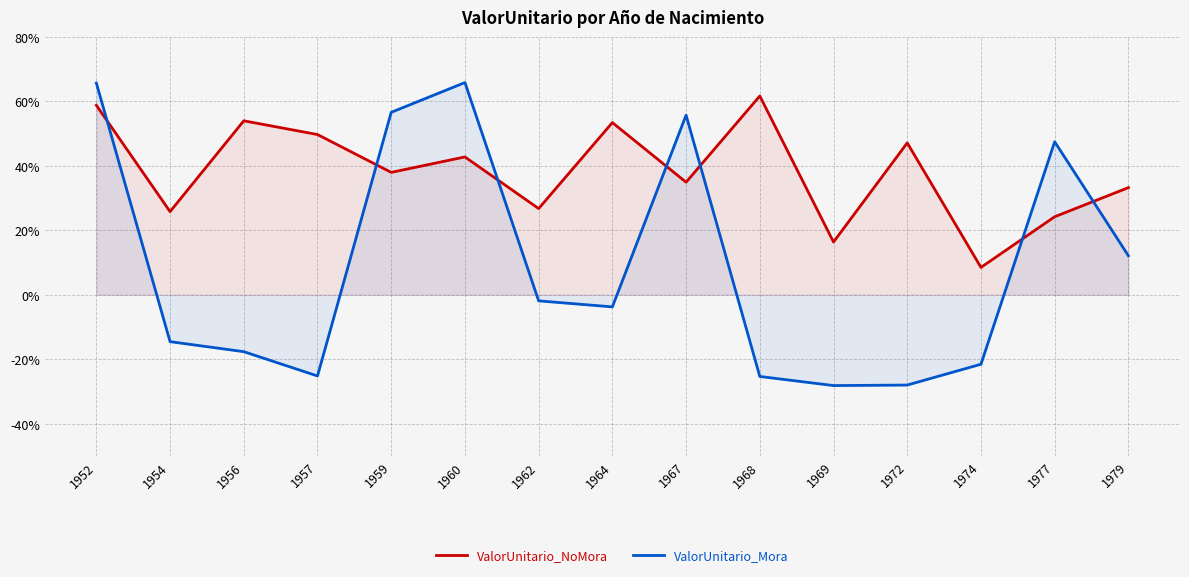

What are all the series names shown in the legend?

ValorUnitario_NoMora, ValorUnitario_Mora